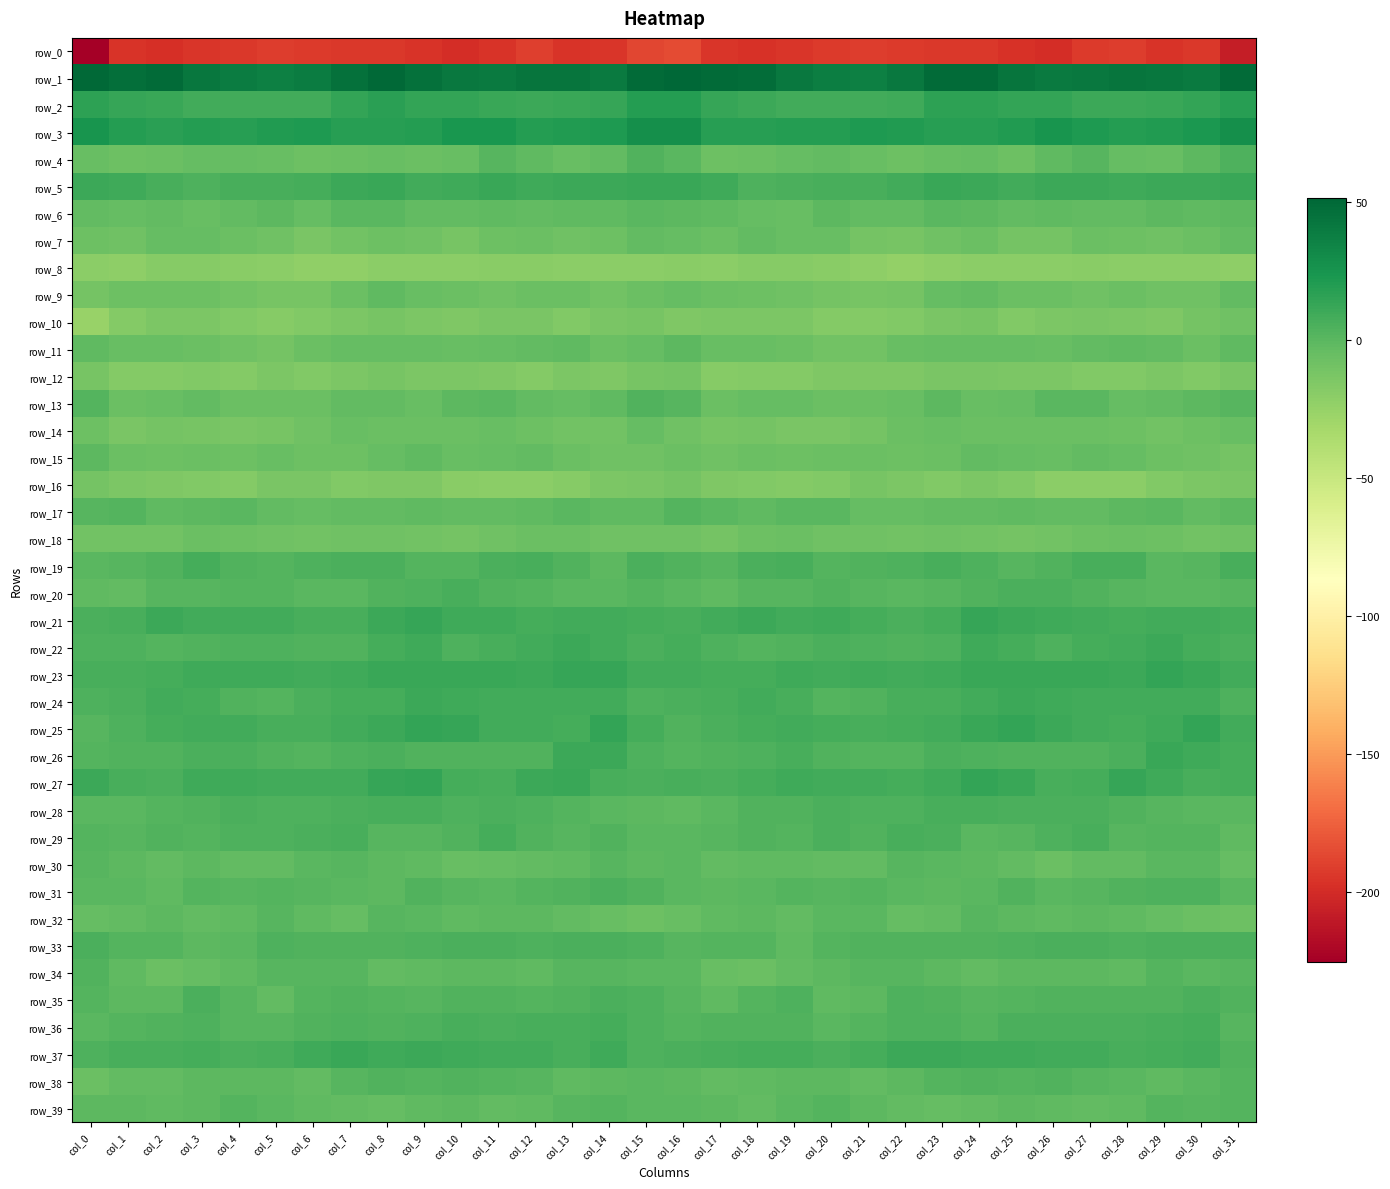

Which series has the largest total across all categories?

row_1